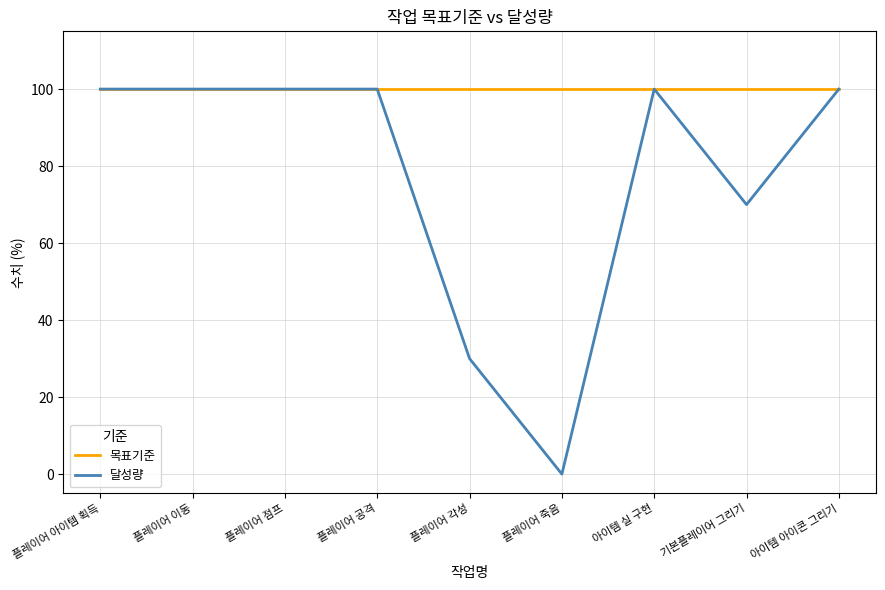

What position from the right is 플레이어 죽음?

4